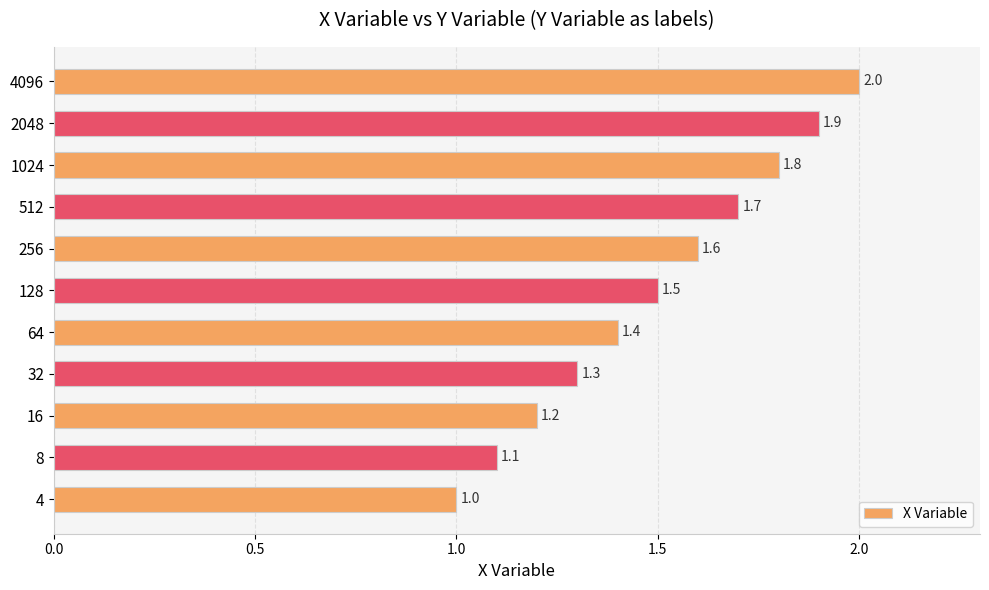

The value at 1024 is 2.9. True or false?

False